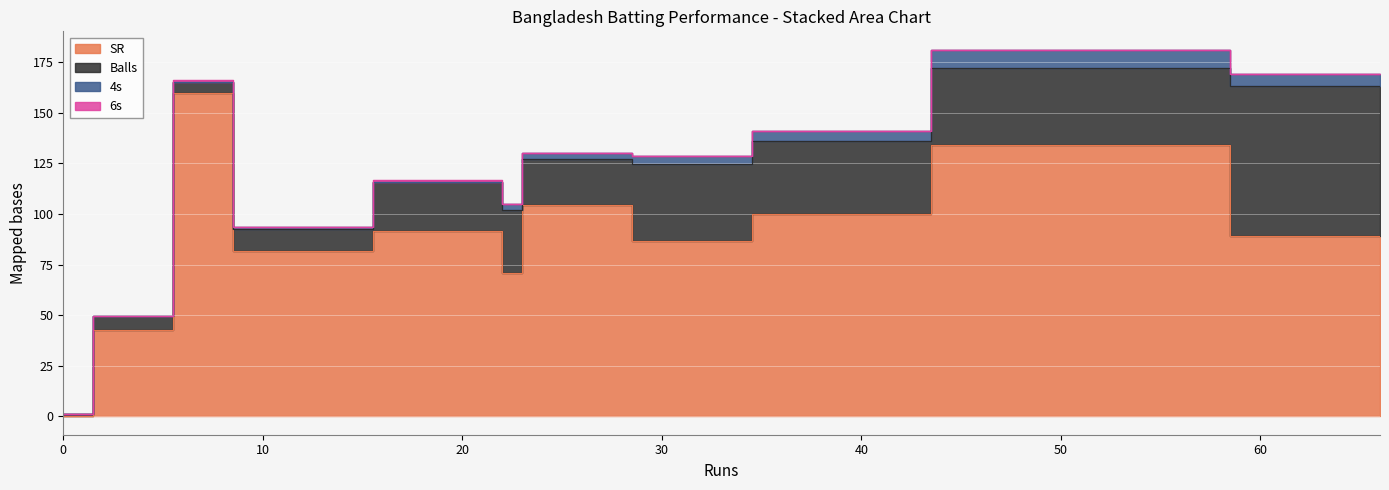

Count the number of data series in this chart.

4